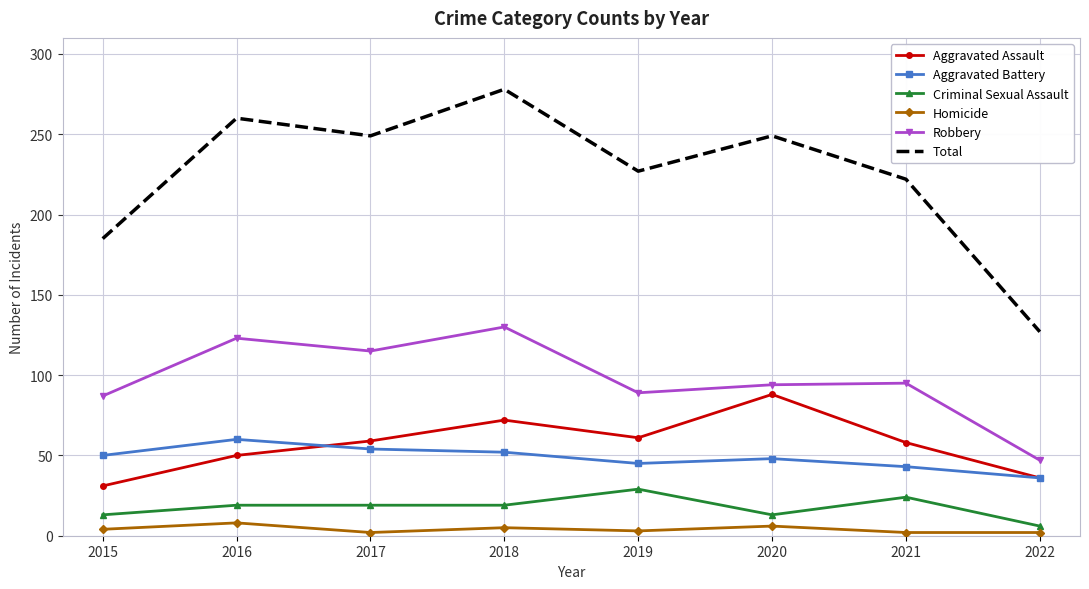

The Criminal Sexual Assault series shows 13 at 2020. True or false?

True